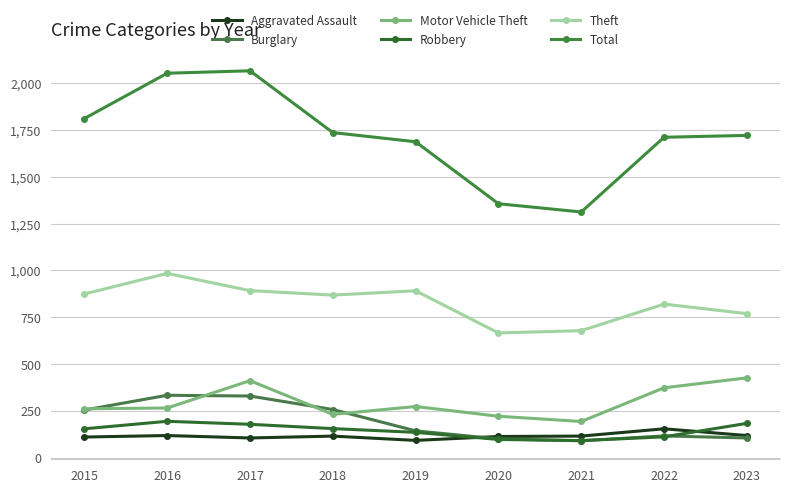

Is this an area chart (filled region under the line)?

No